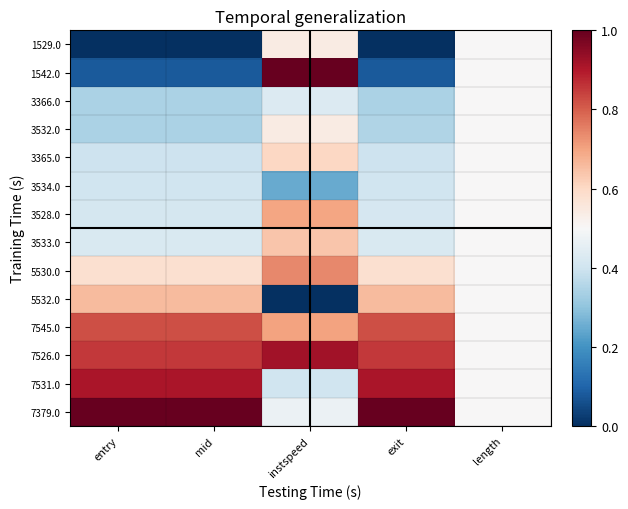

Between instspeed and mid, which is larger?

instspeed